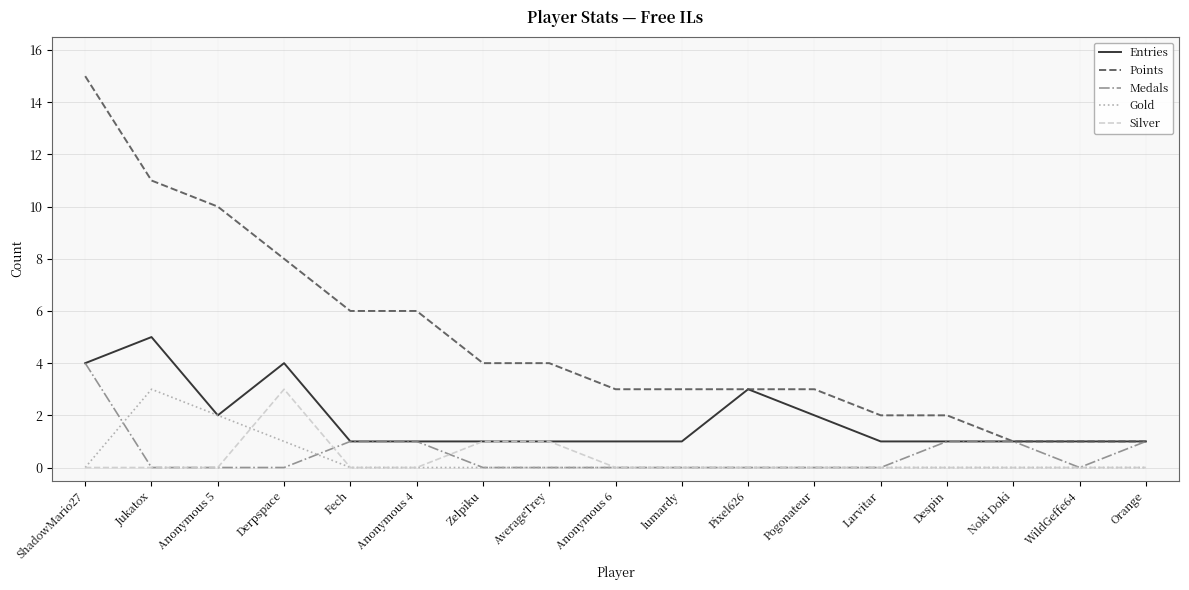

What value does the Gold series have at Jukatox?

3